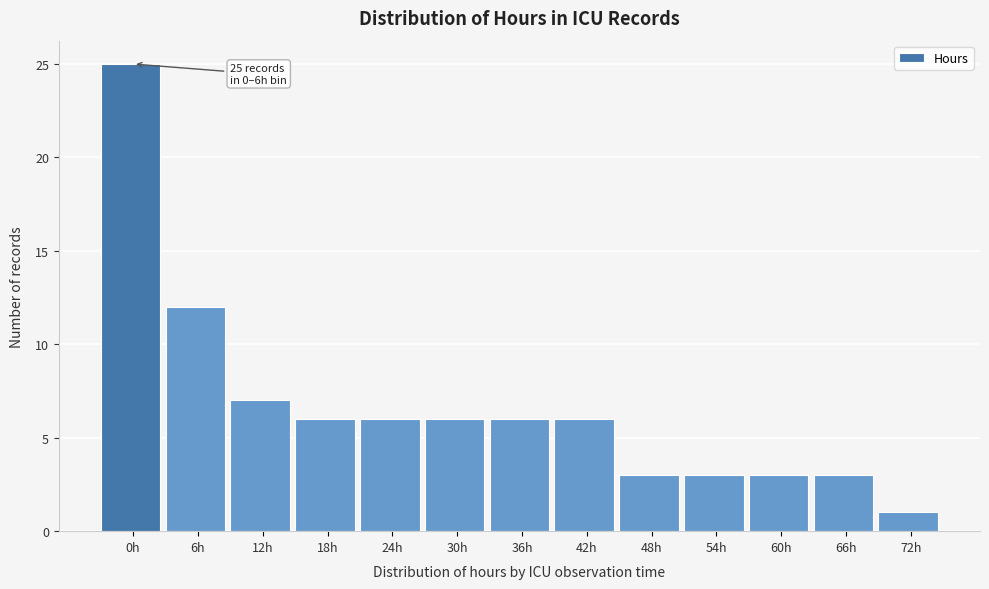

Reading right to left, list all the values displayed in this chart.

72h=1	66h=3	60h=3	54h=3	48h=3	42h=6	36h=6	30h=6	24h=6	18h=6	12h=7	6h=12	0h=25